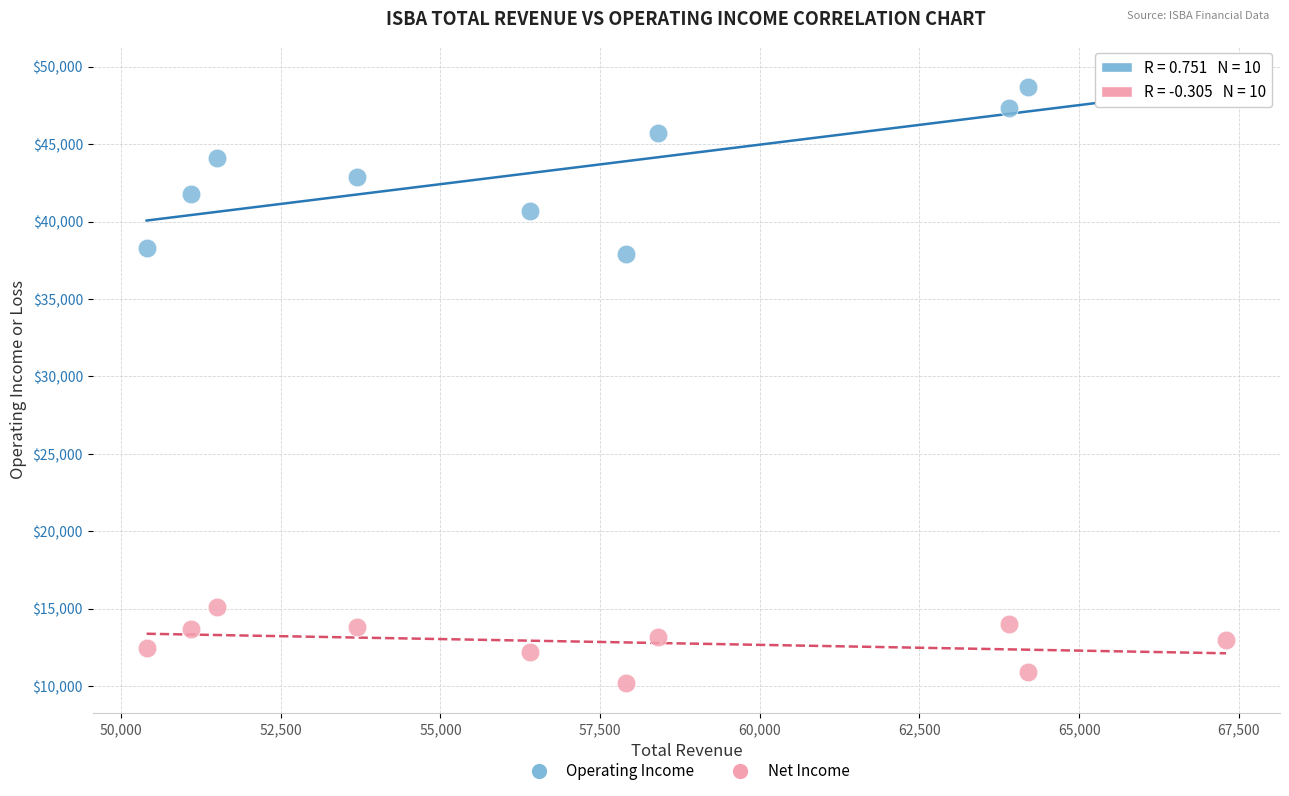

Across all data points, what is the range of X values (max minus min)?

16900